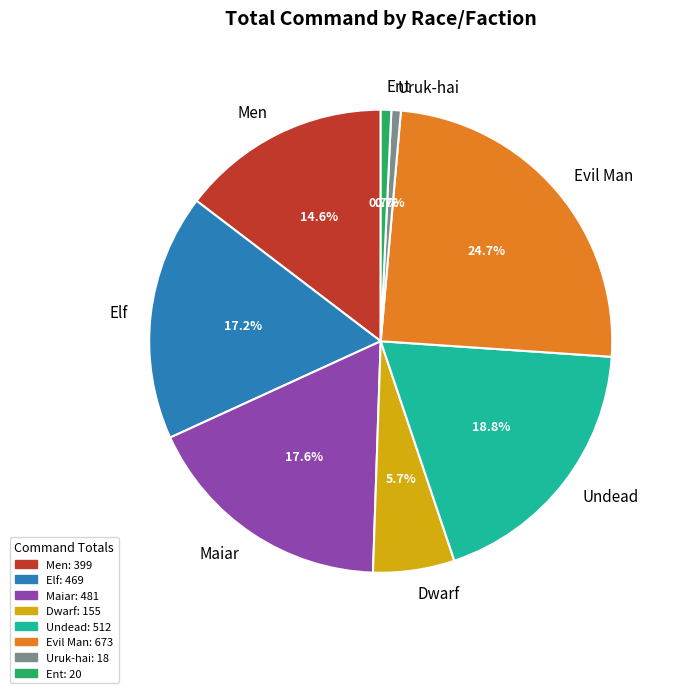

True or false: Maiar accounts for 18% of the total.

True